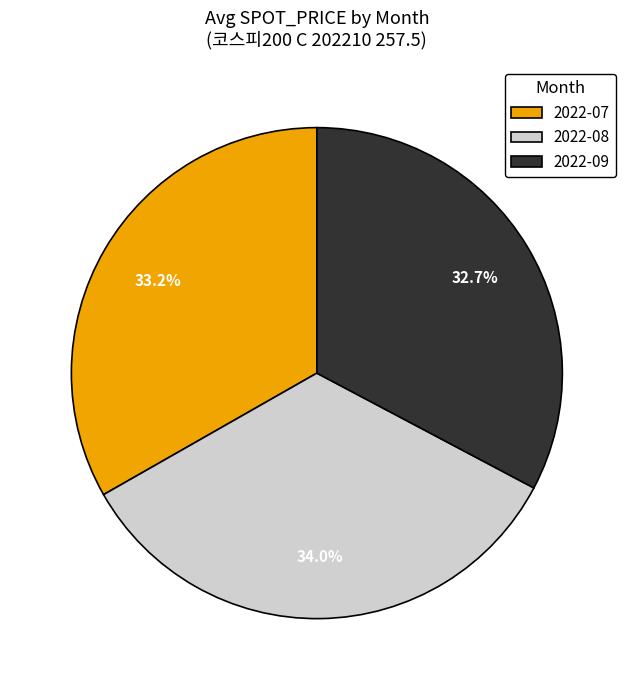

How many segments does this pie chart have?

3